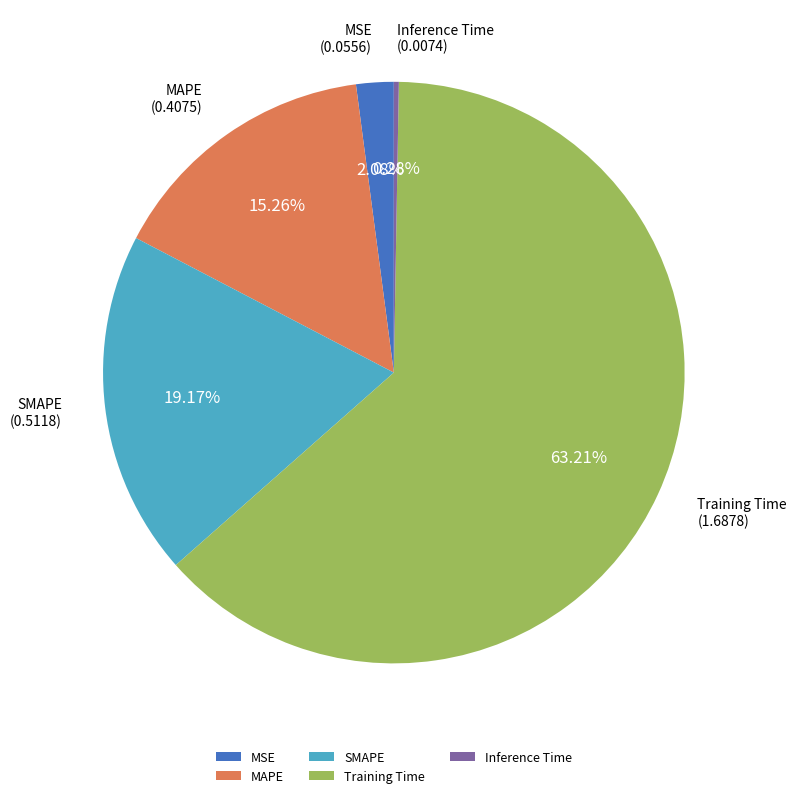

Combined, do MSE and Training Time account for over 50%?

Yes